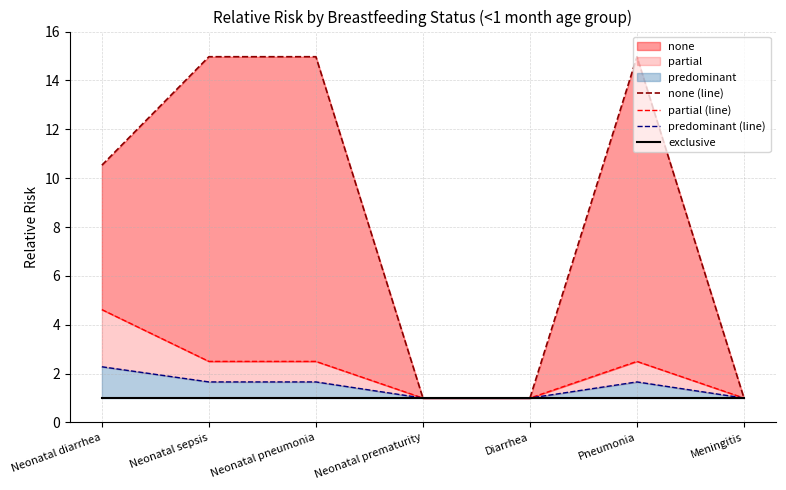

Count the predominant (line) values in the range 1 to 2.

6